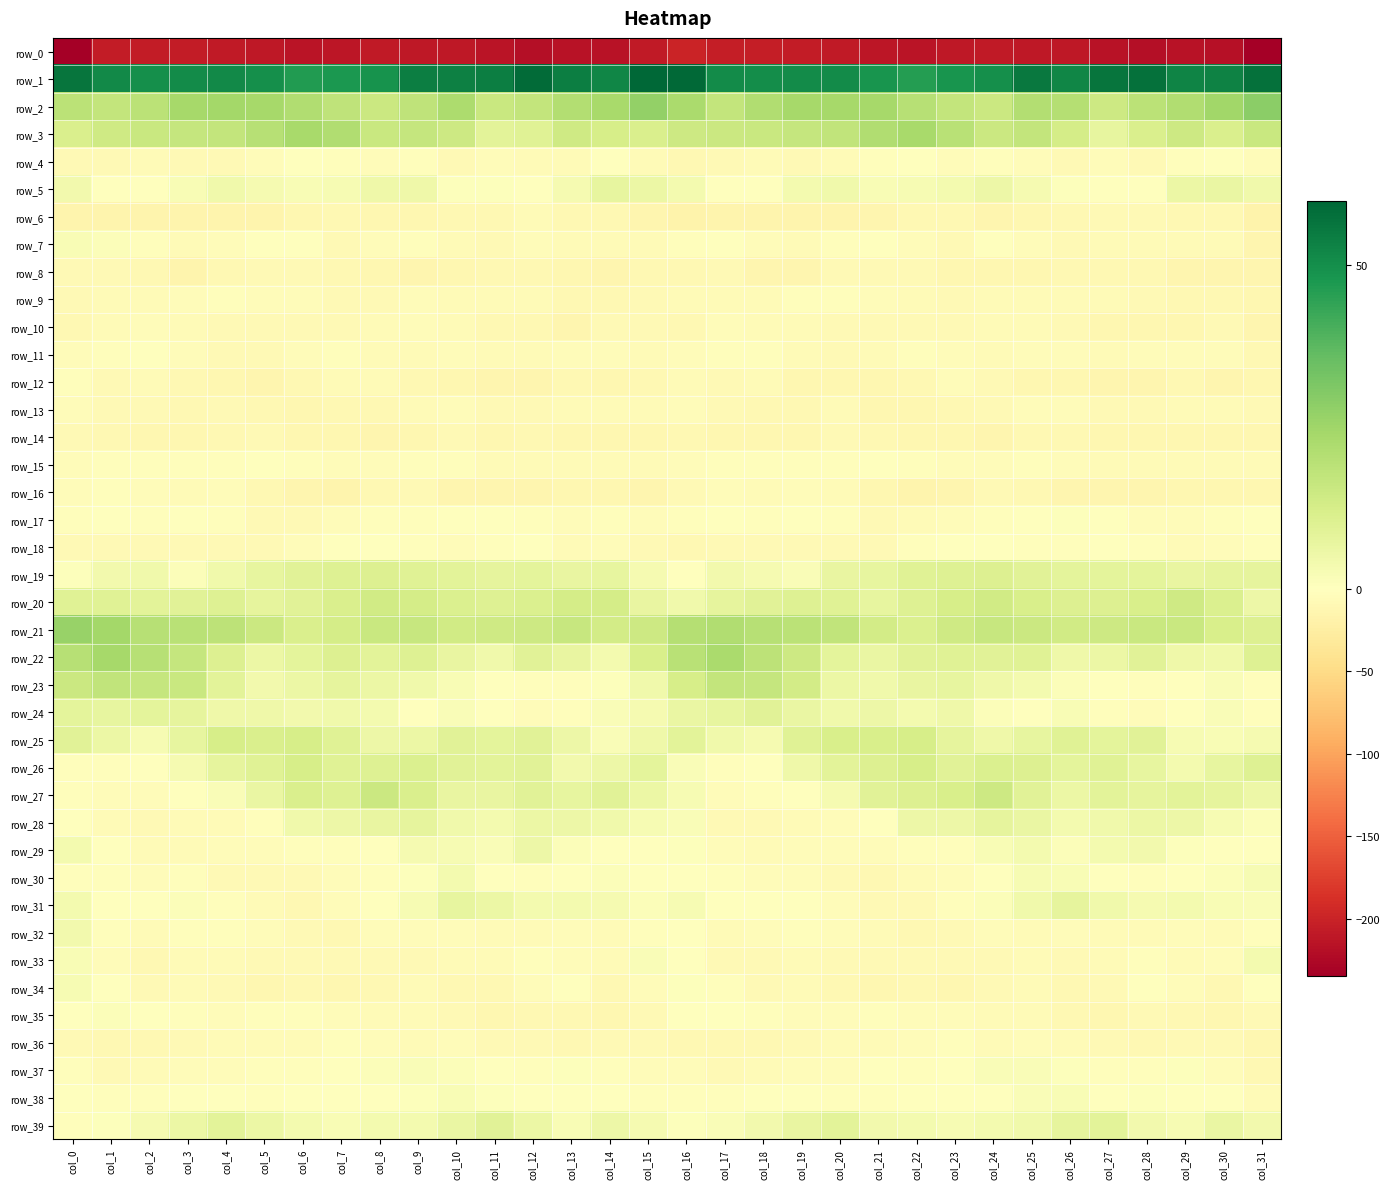

What is the average value of the row_1 series?

52.4